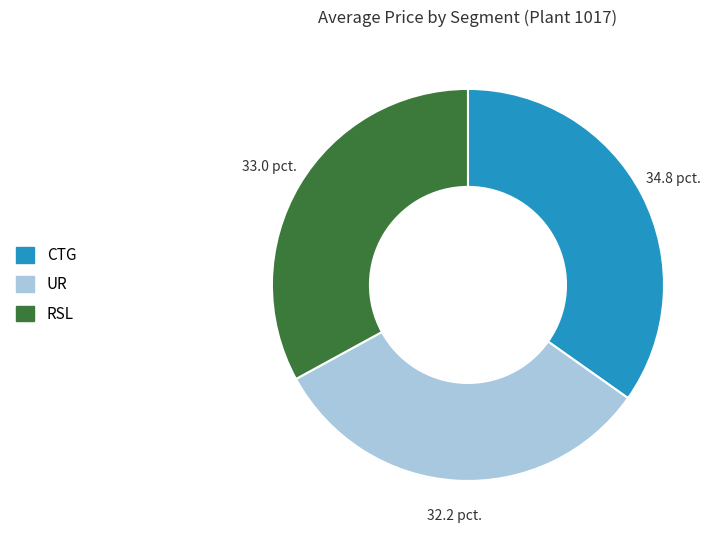

Rank the categories by value from lowest to highest.

UR, RSL, CTG